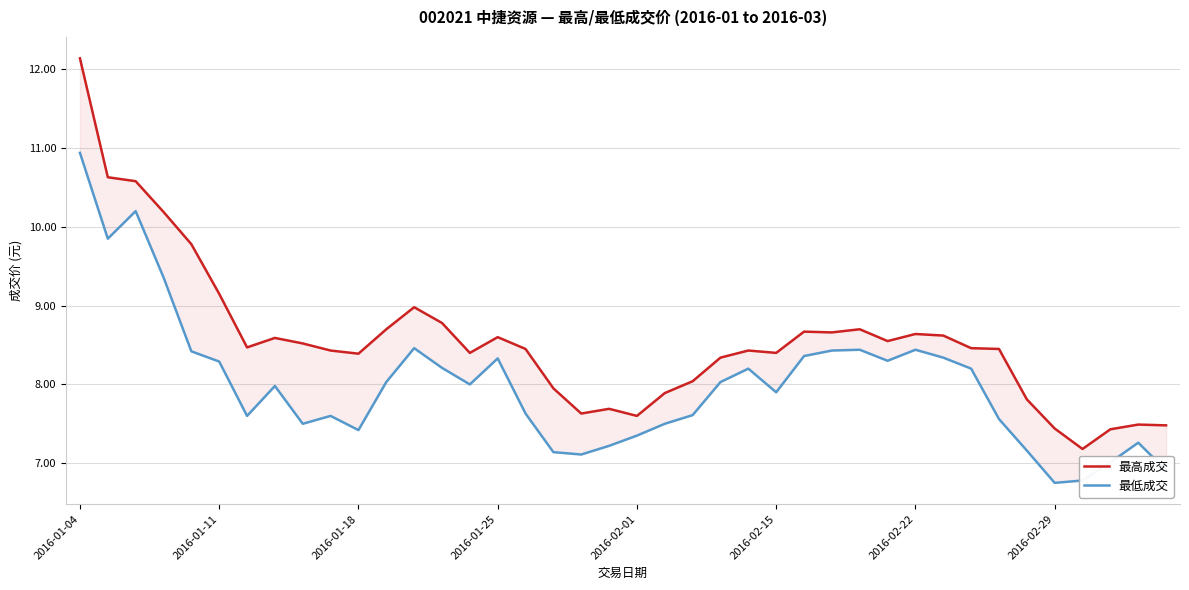

Which category has the lowest value across all series?

2016-02-29